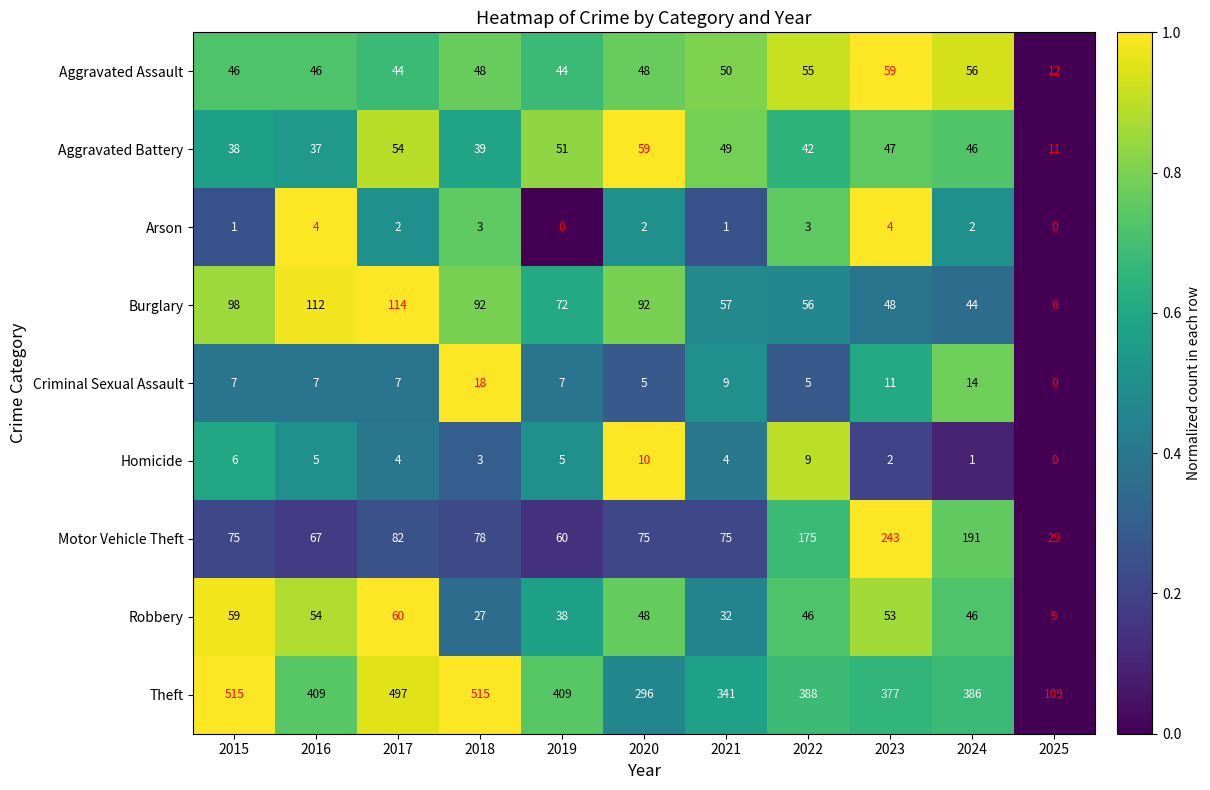

At how many categories does at least one series exceed 0?

11